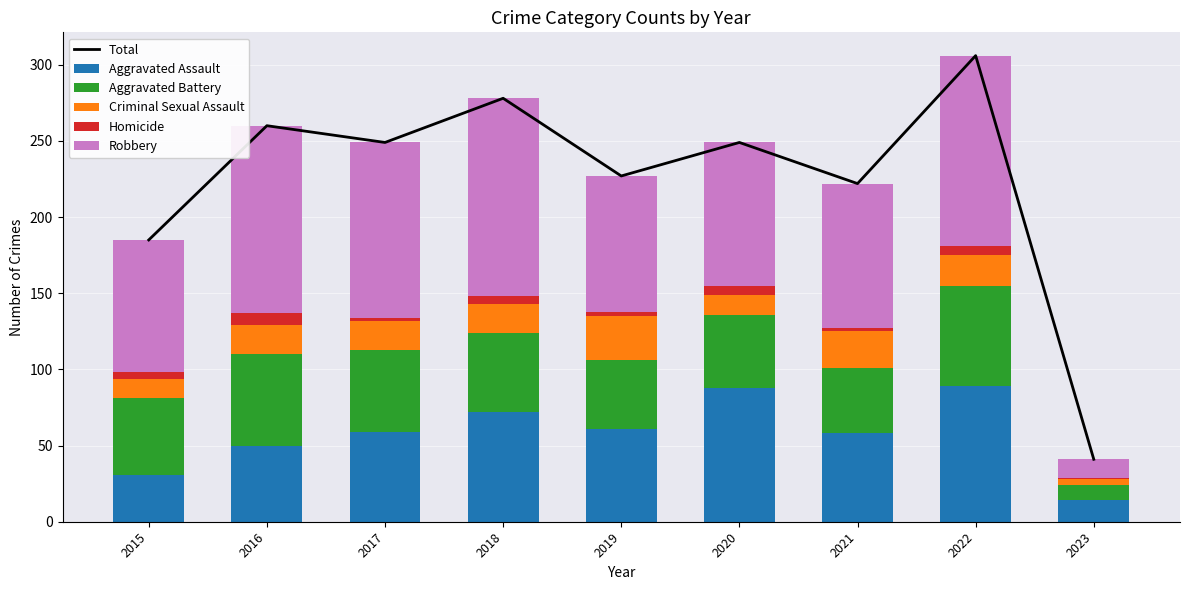

Which series has the widest spread of values?

Total